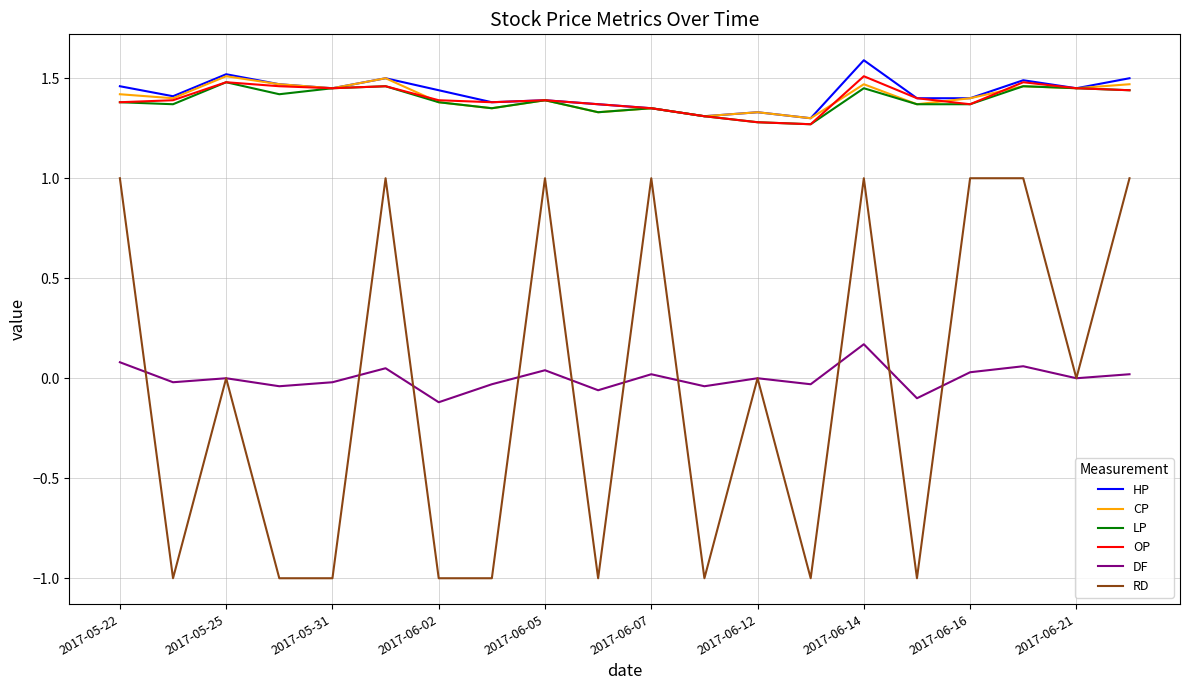

What is the greatest value displayed?

1.6